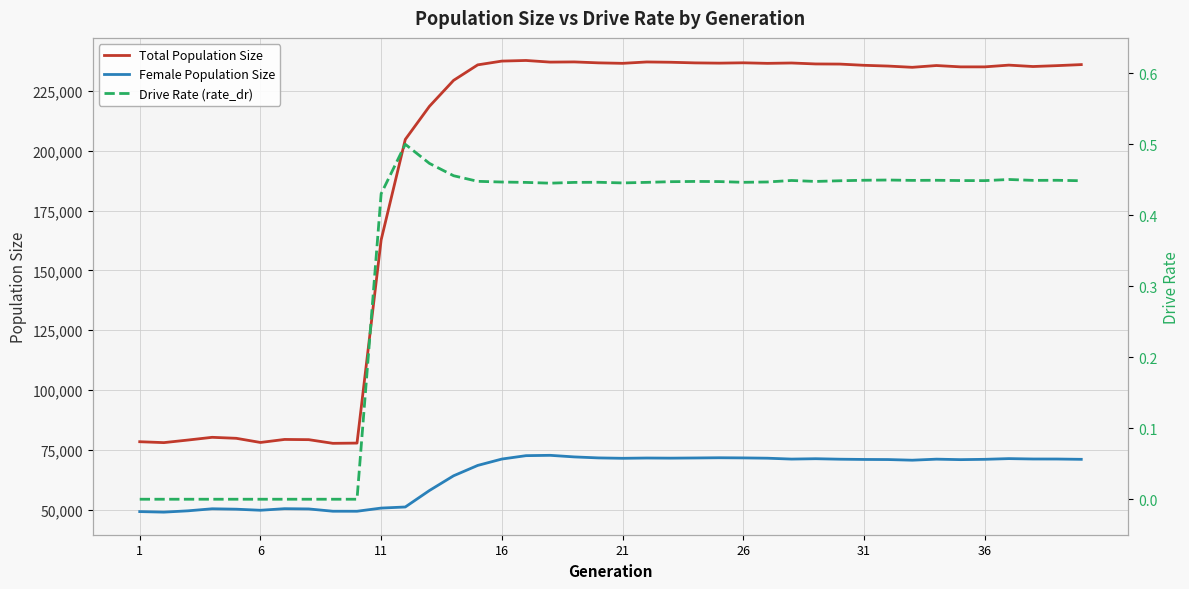

True or false: Total Population Size and Female Population Size intersect in this chart.

False